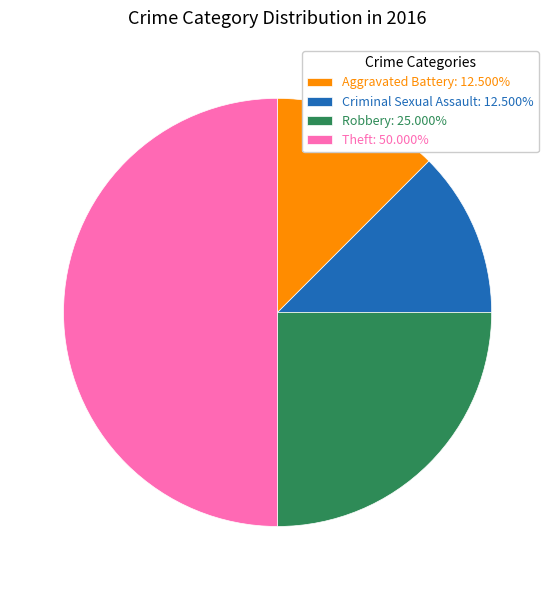

Is Criminal Sexual Assault: 12.500% the majority of the pie?

No